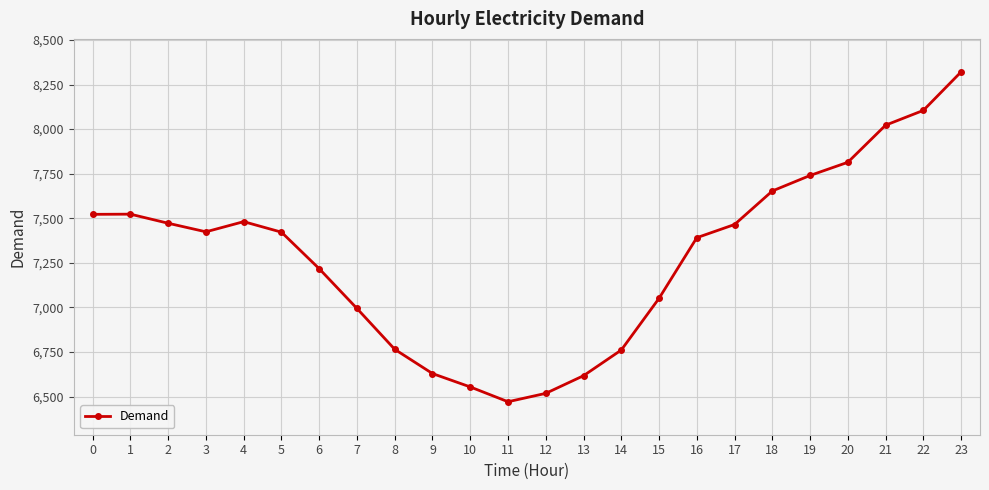

What is the value of the 4th point from the left?

7424